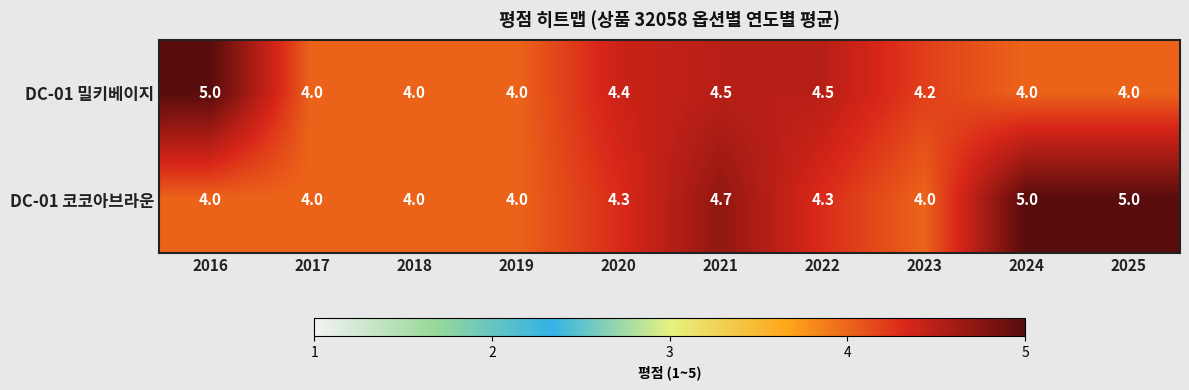

What is the average value of the DC-01 코코아브라운 series?

4.3